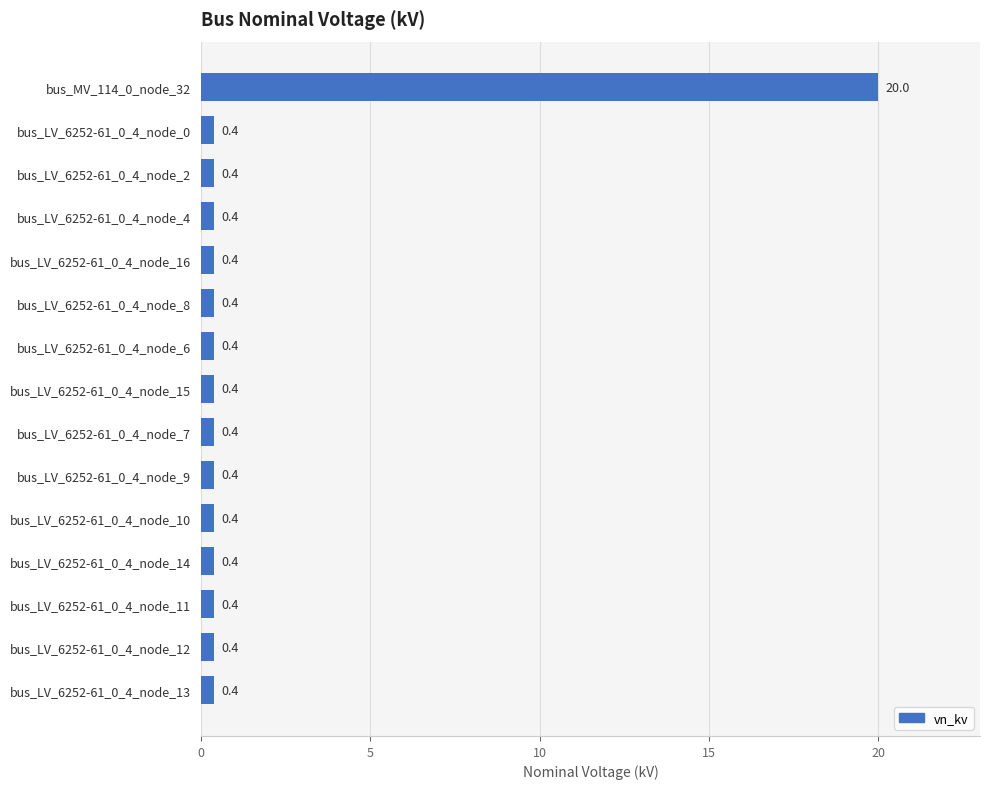

How many data points does each series have?

15